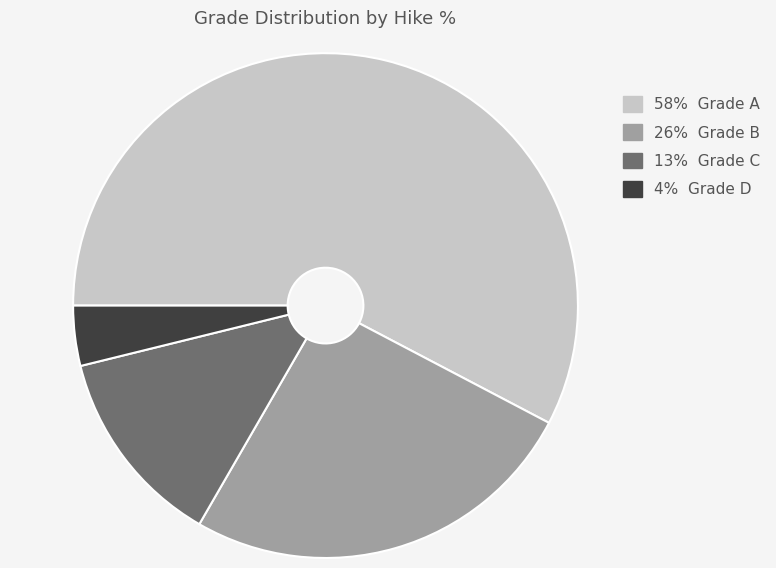

Is there a majority slice in this chart?

Yes